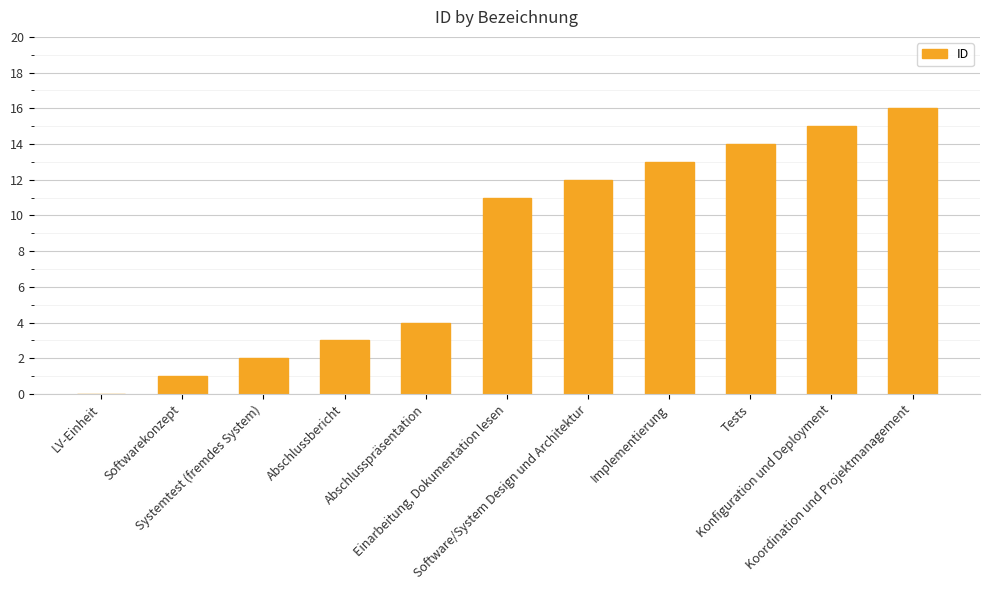

Is it true that the value at Software/System Design und Architektur is 12?

True